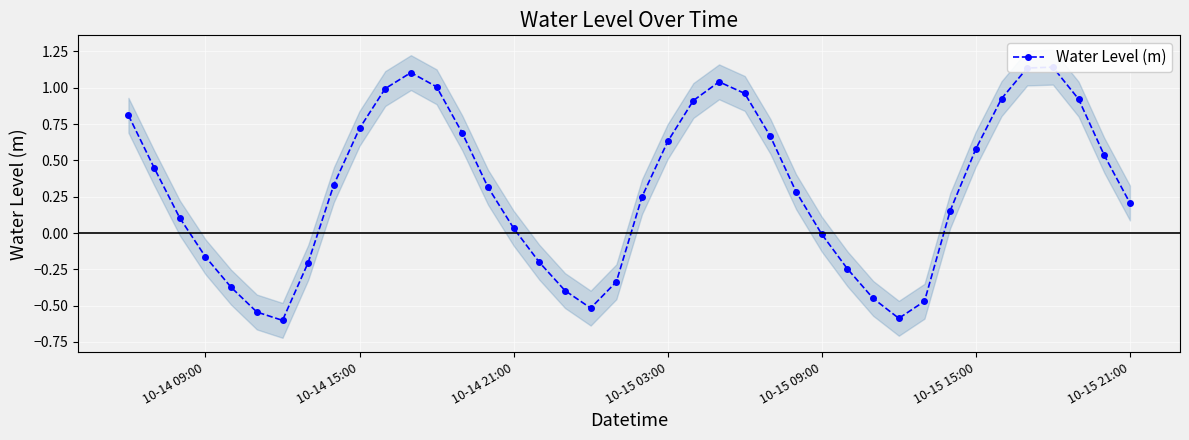

How many data points are less than 0?

14